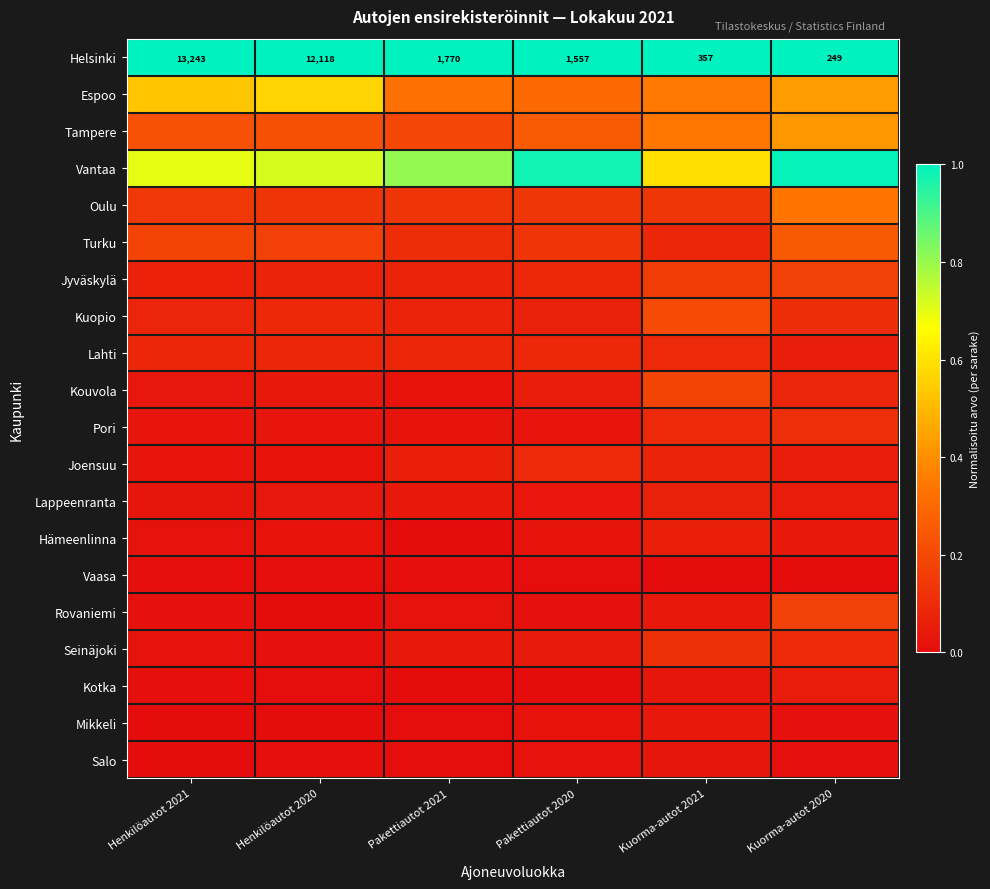

What is the total value across all series at Pakettiautot 2021?

3.0